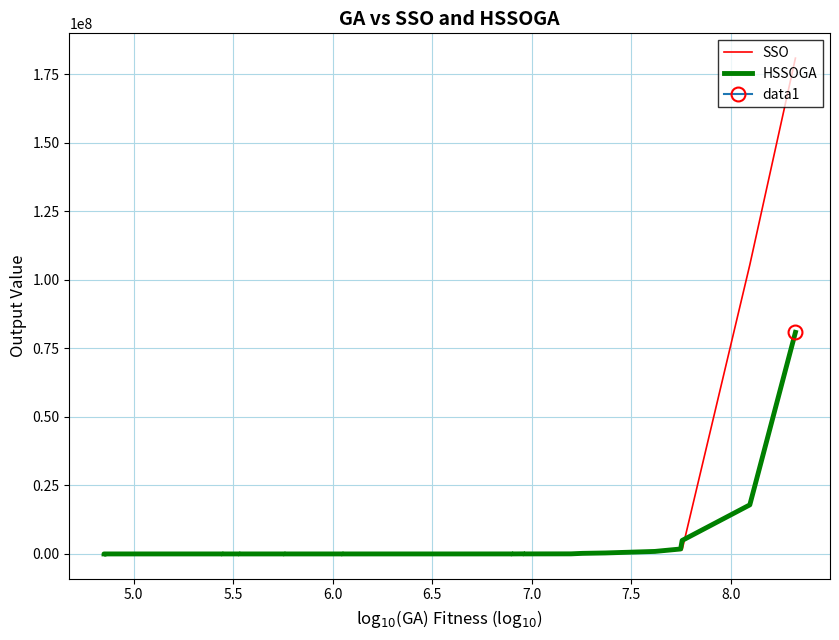

In SSO, how many points are higher than both neighbors (excluding endpoints)?

3